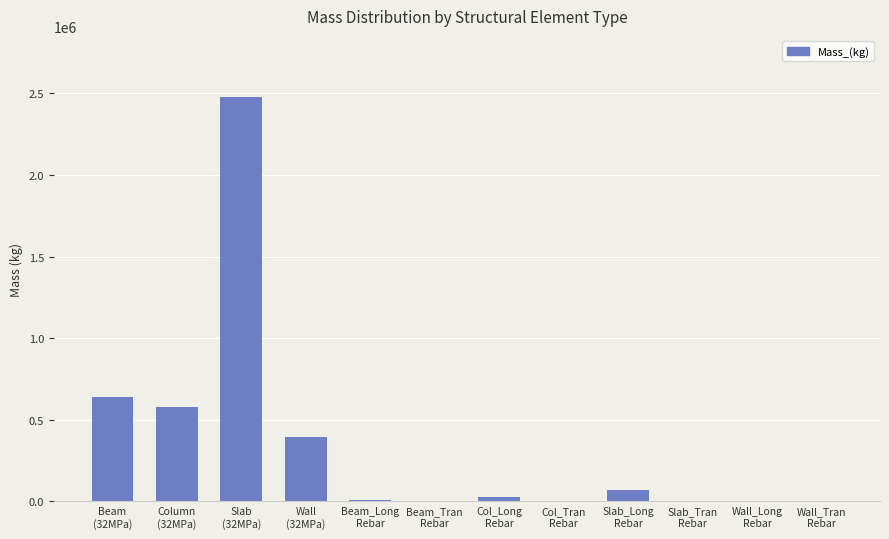

What is the average value?

350978.8